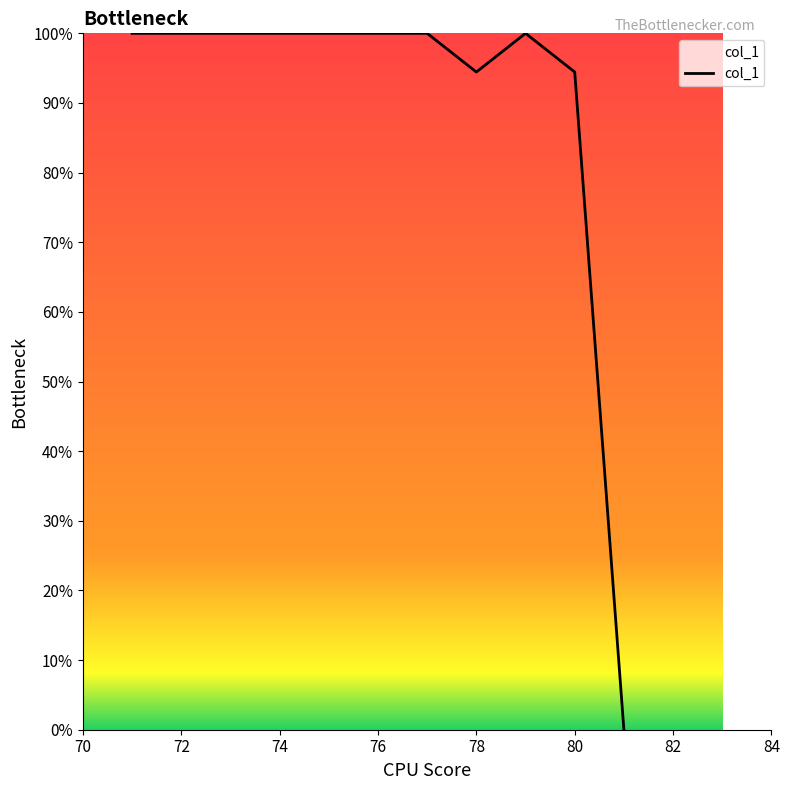

What is the difference between the maximum and minimum values?

100.0